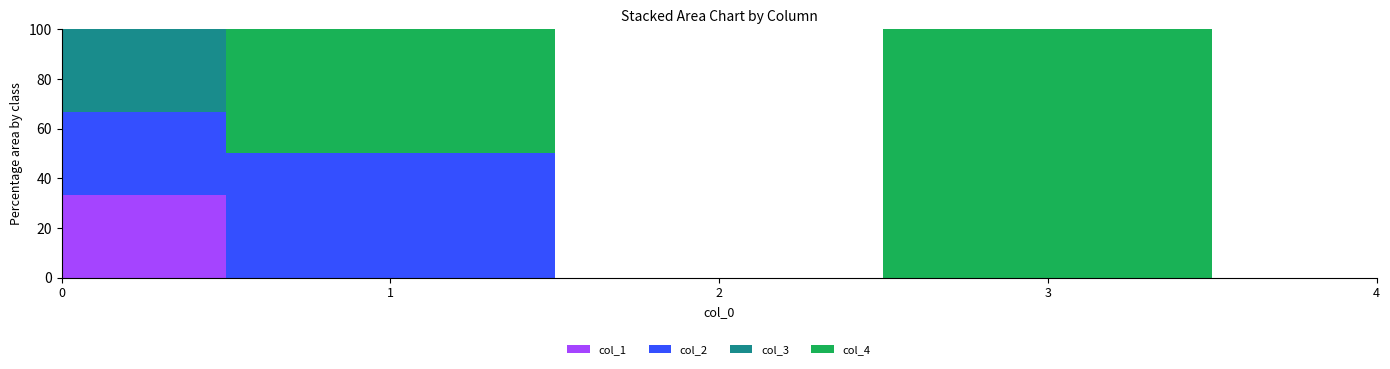

Does the chart display data point markers on the line(s)?

No